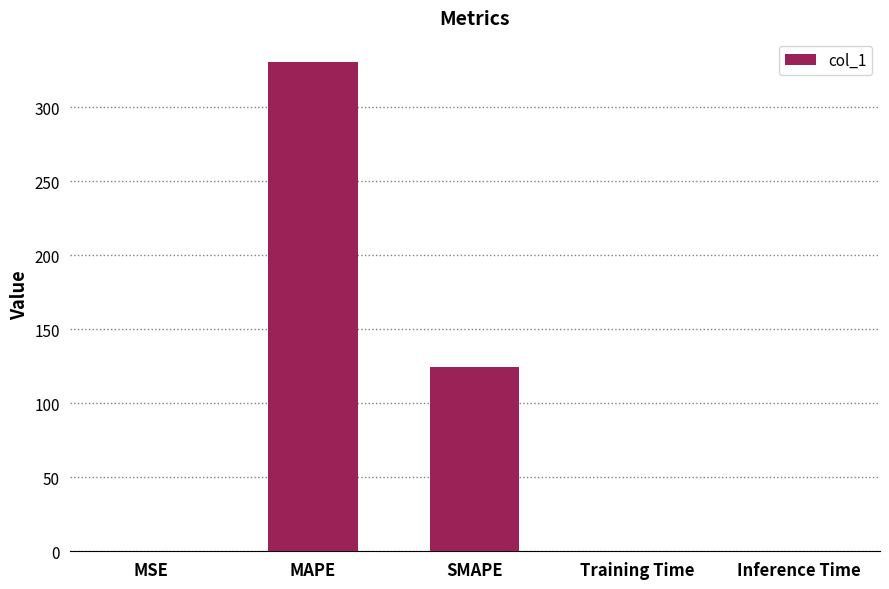

What is the average value?

91.0